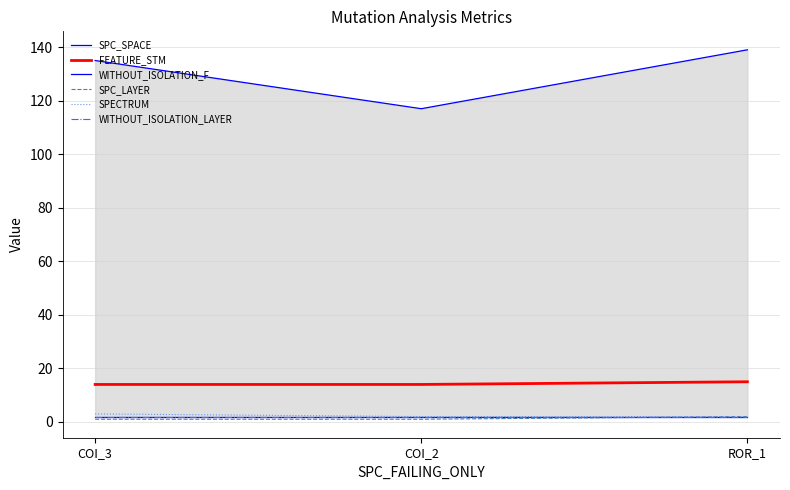

What is the difference between the SPECTRUM values at COI_3 and COI_2?

1